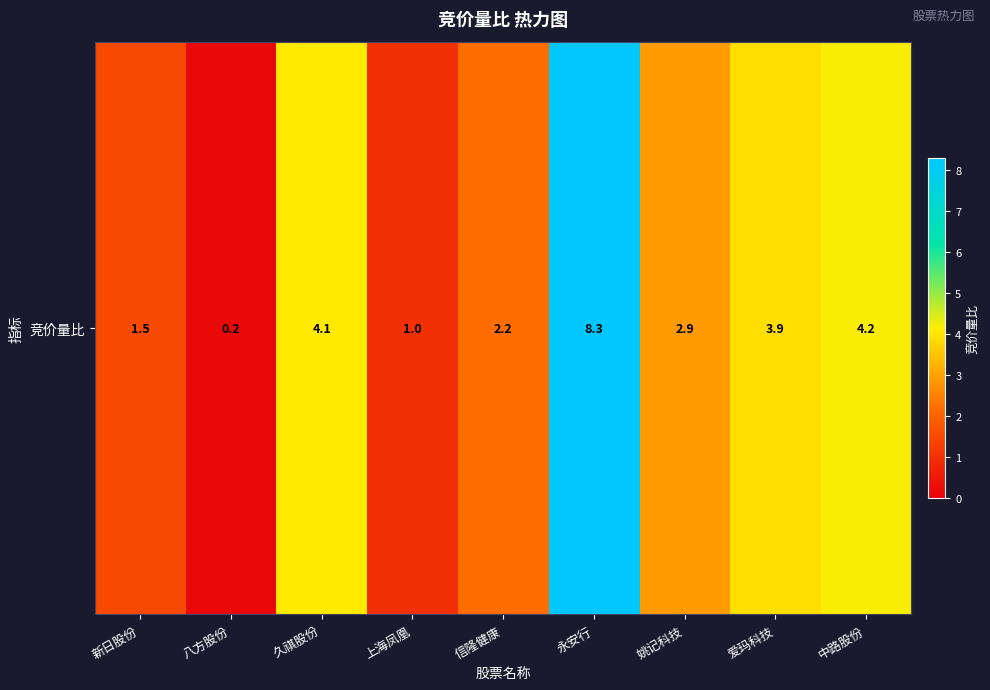

Which category has the highest value across all series?

永安行